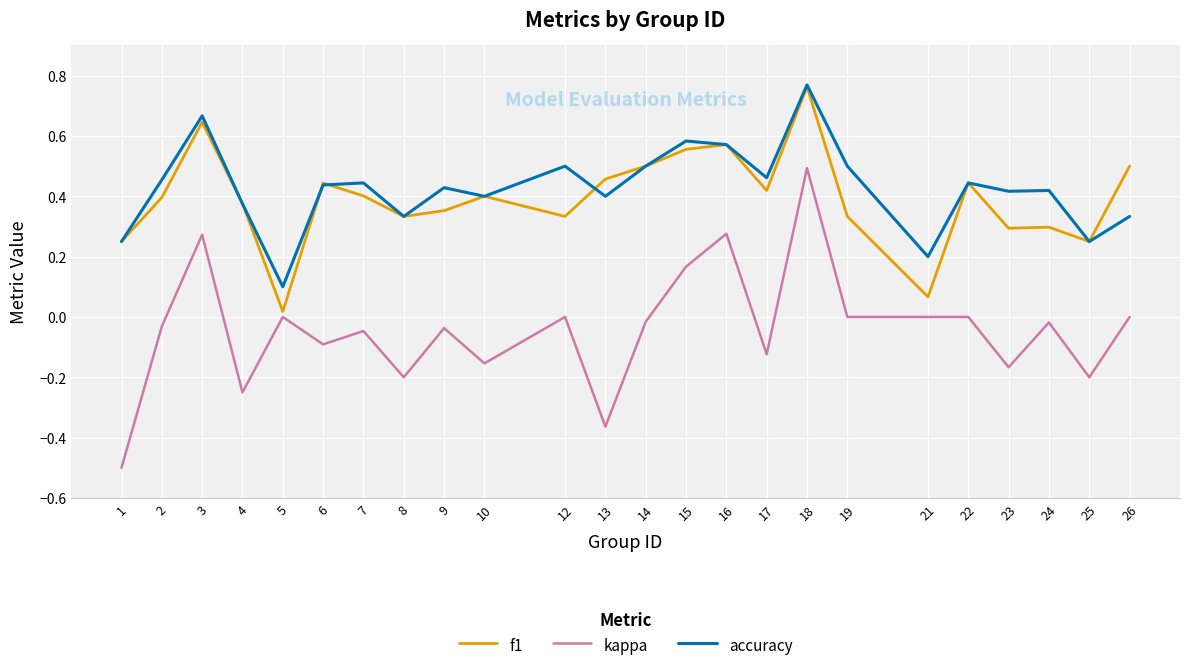

The accuracy series shows 0.4 at 22. True or false?

True